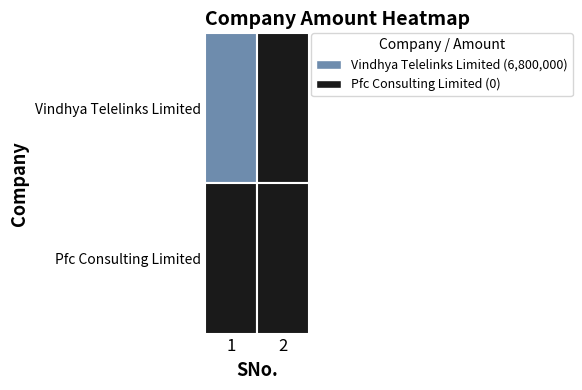

Which series changed the most between 1 and 2?

Vindhya Telelinks Limited